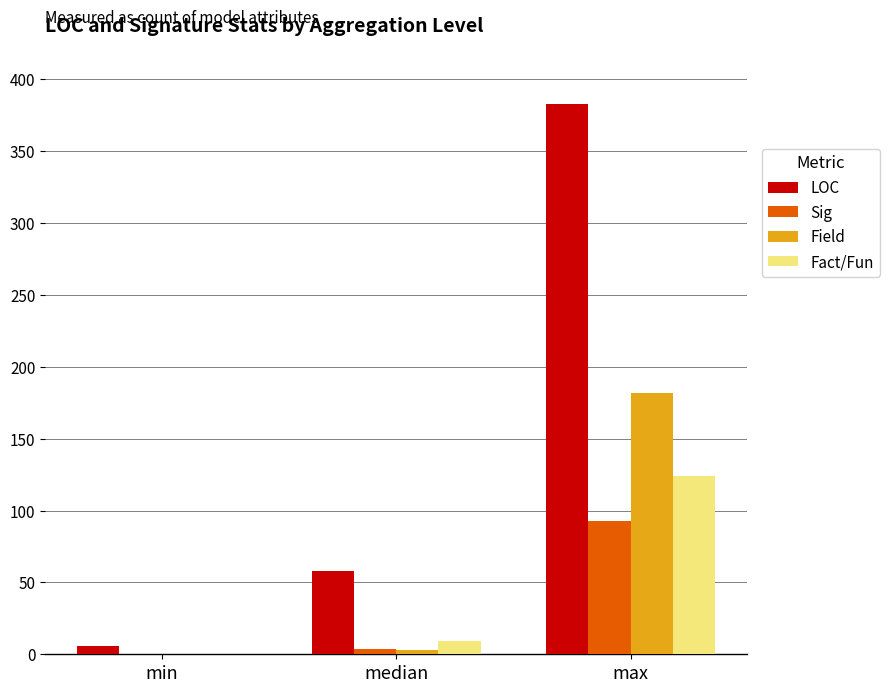

Are the bars horizontal?

No